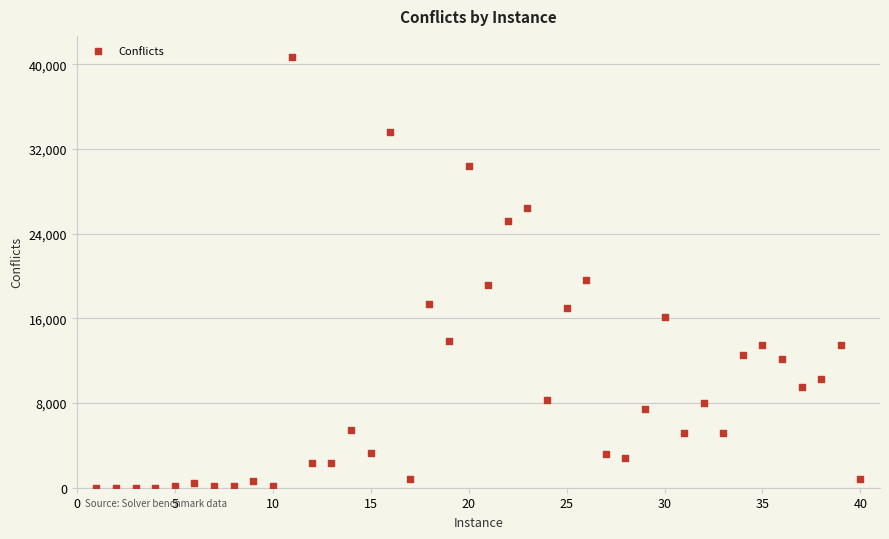

What Y value in the scatter plot is closest to 20327?

19633